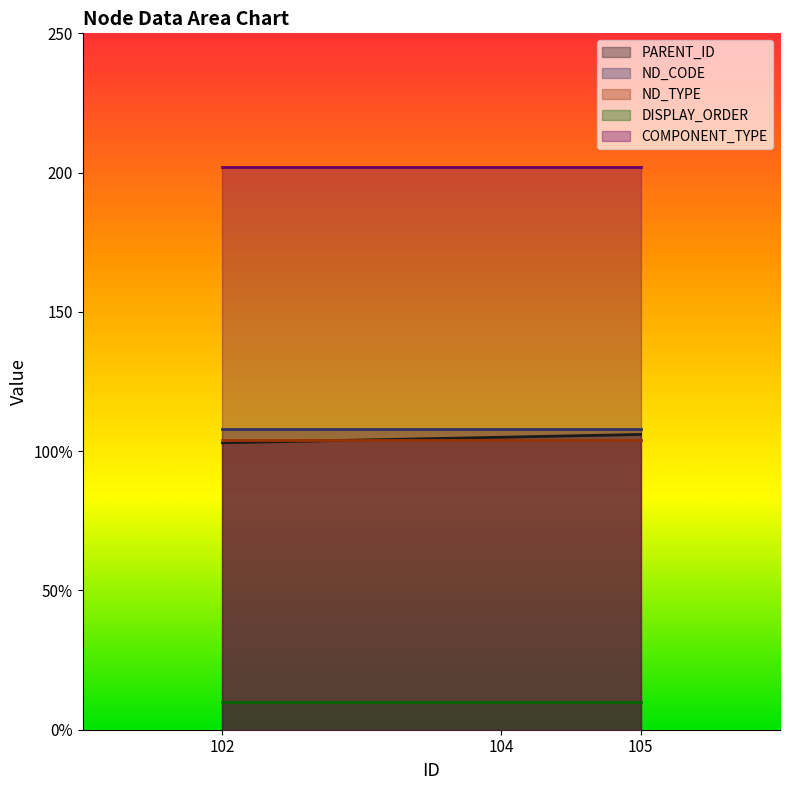

What are all the series names shown in the legend?

PARENT_ID, ND_CODE, ND_TYPE, DISPLAY_ORDER, COMPONENT_TYPE